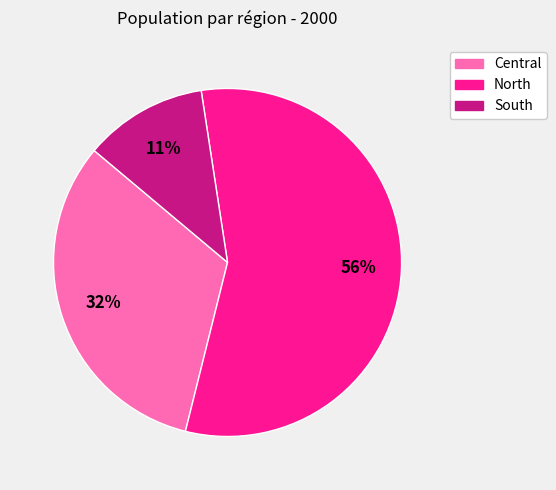

To the nearest percent, what is the difference between the North and South slice percentages?

45%